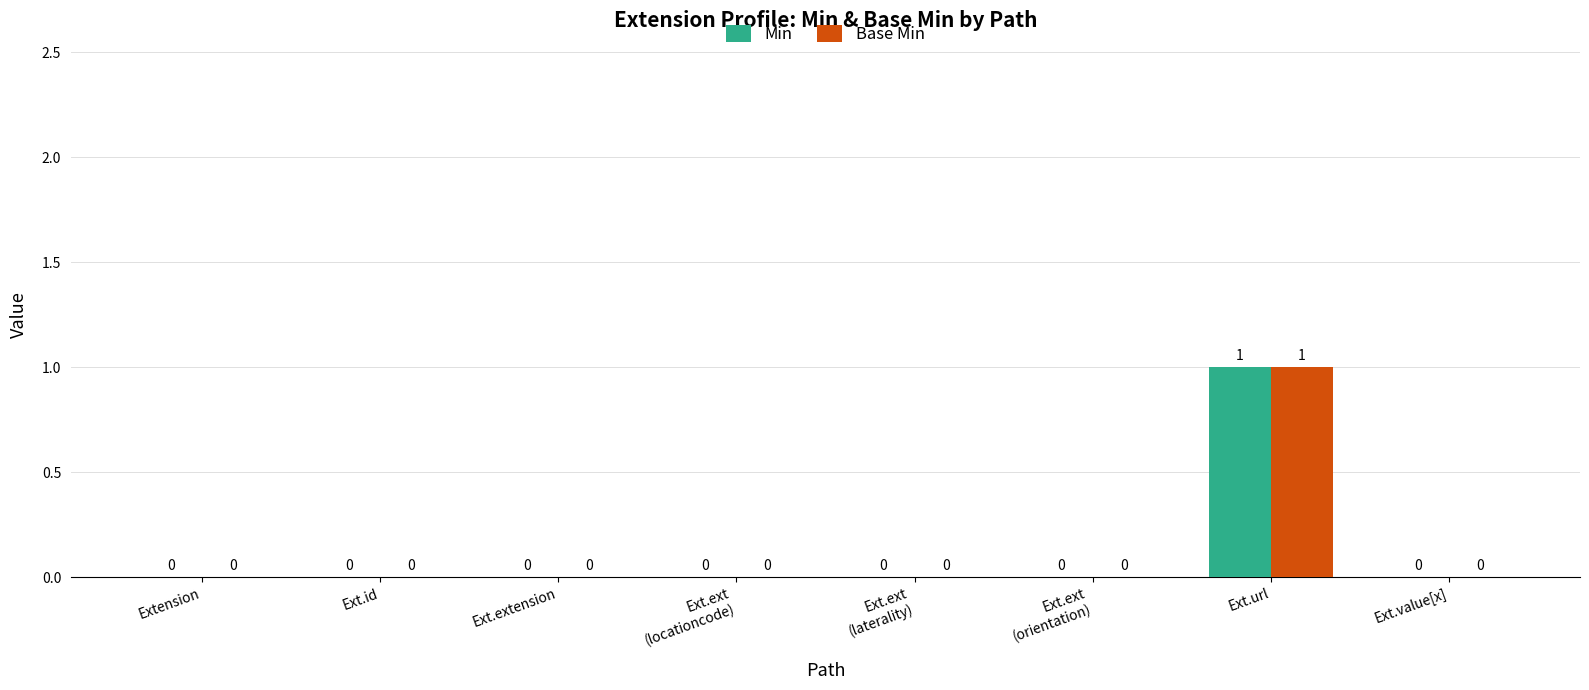

At which category is the sum across all series the highest?

Ext.url